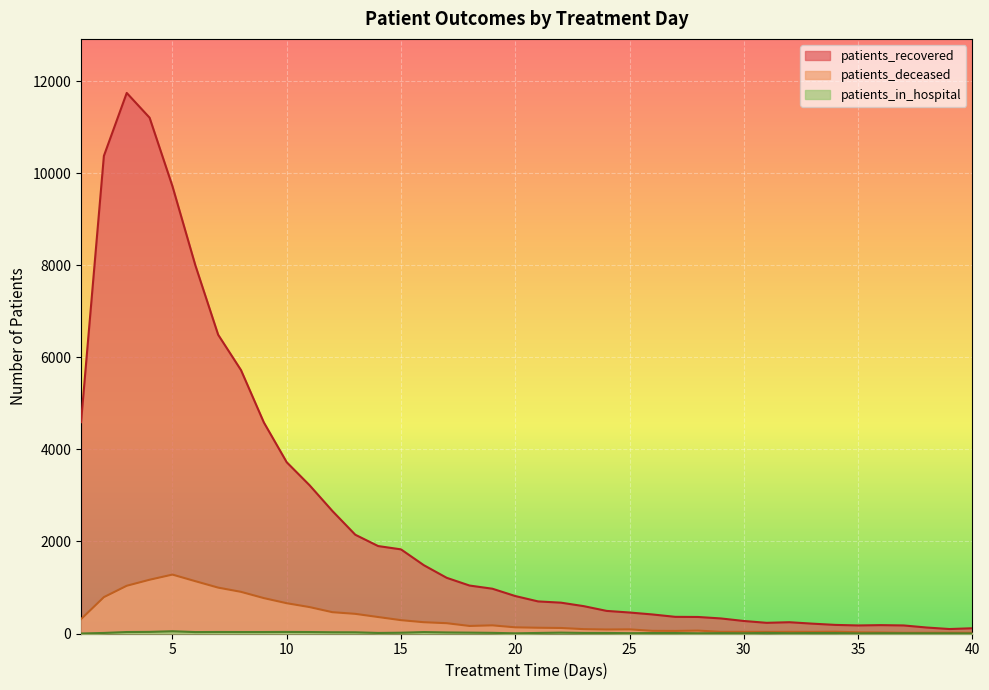

What is the maximum value shown in the chart?

11744